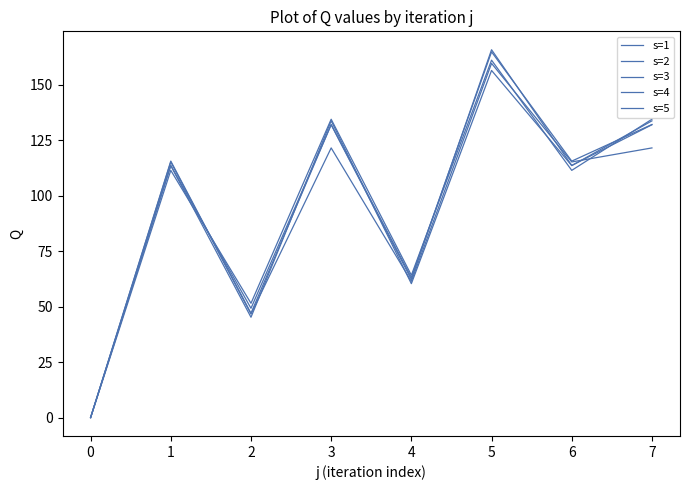

The s=2 series shows 244.2 at 4. True or false?

False